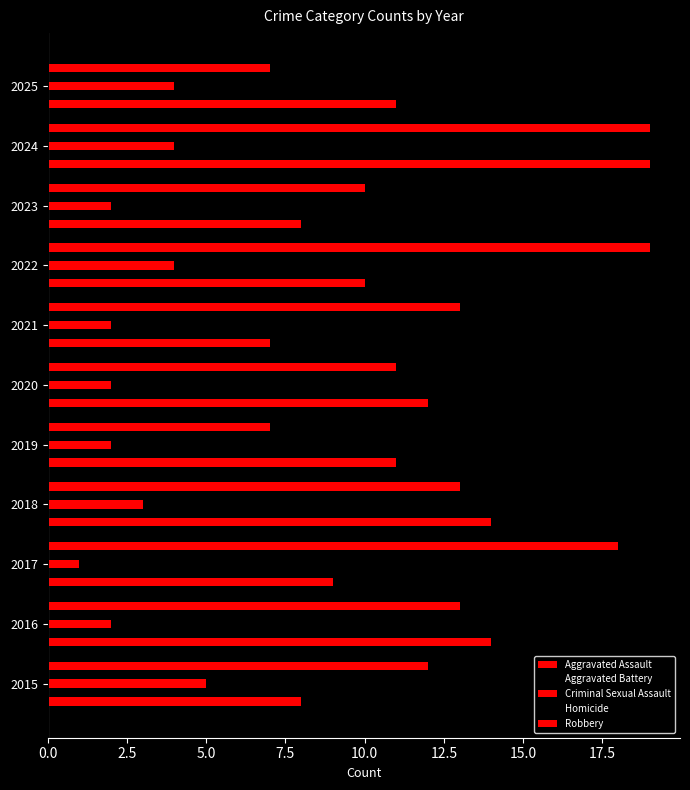

How many distinct data groups are displayed?

5